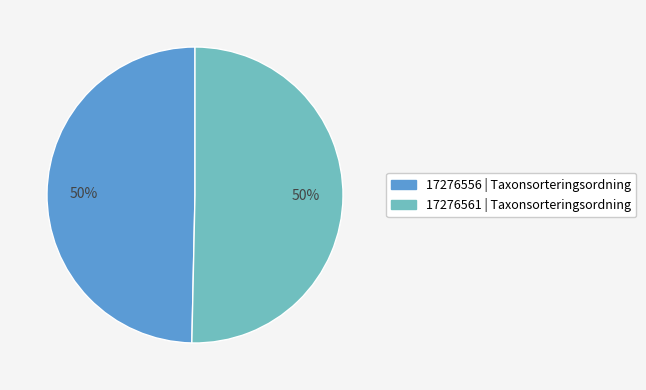

To the nearest percent, what is the combined percentage of 17276556 | Taxonsorteringsordning and 17276561 | Taxonsorteringsordning?

100%